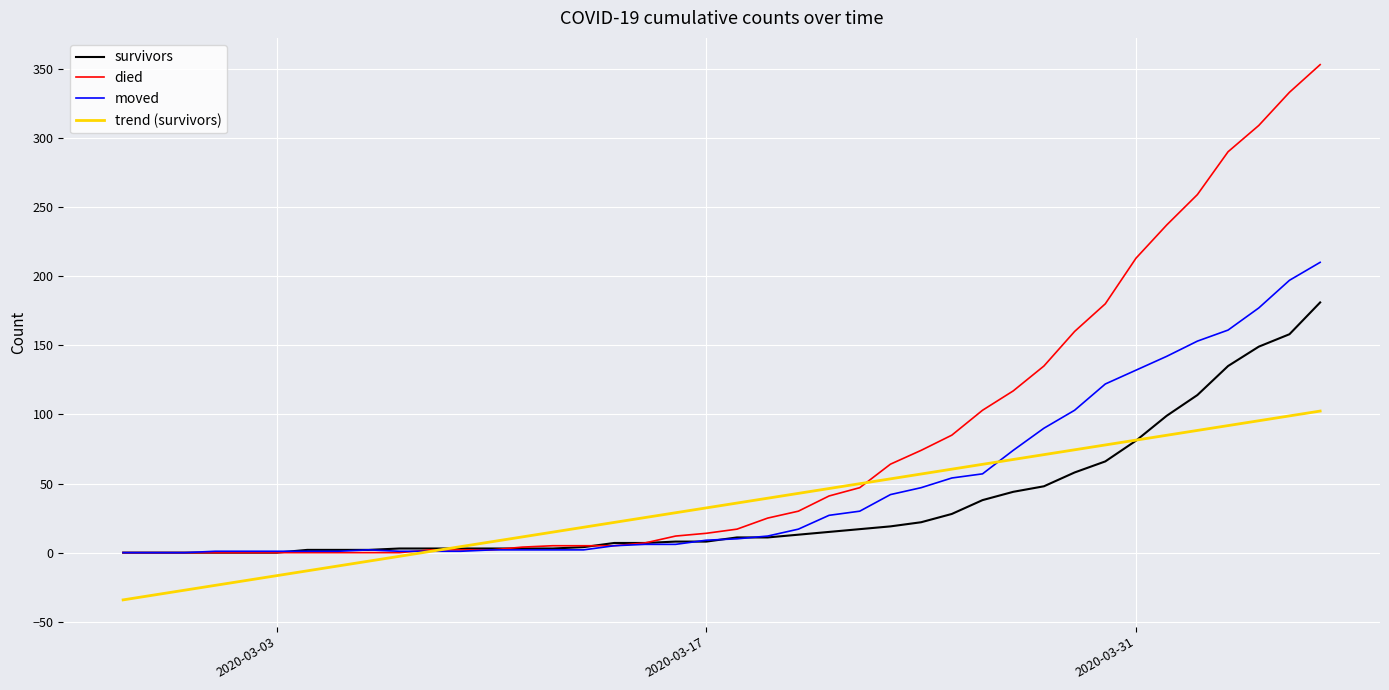

What is the highest value of the died series?

353.0